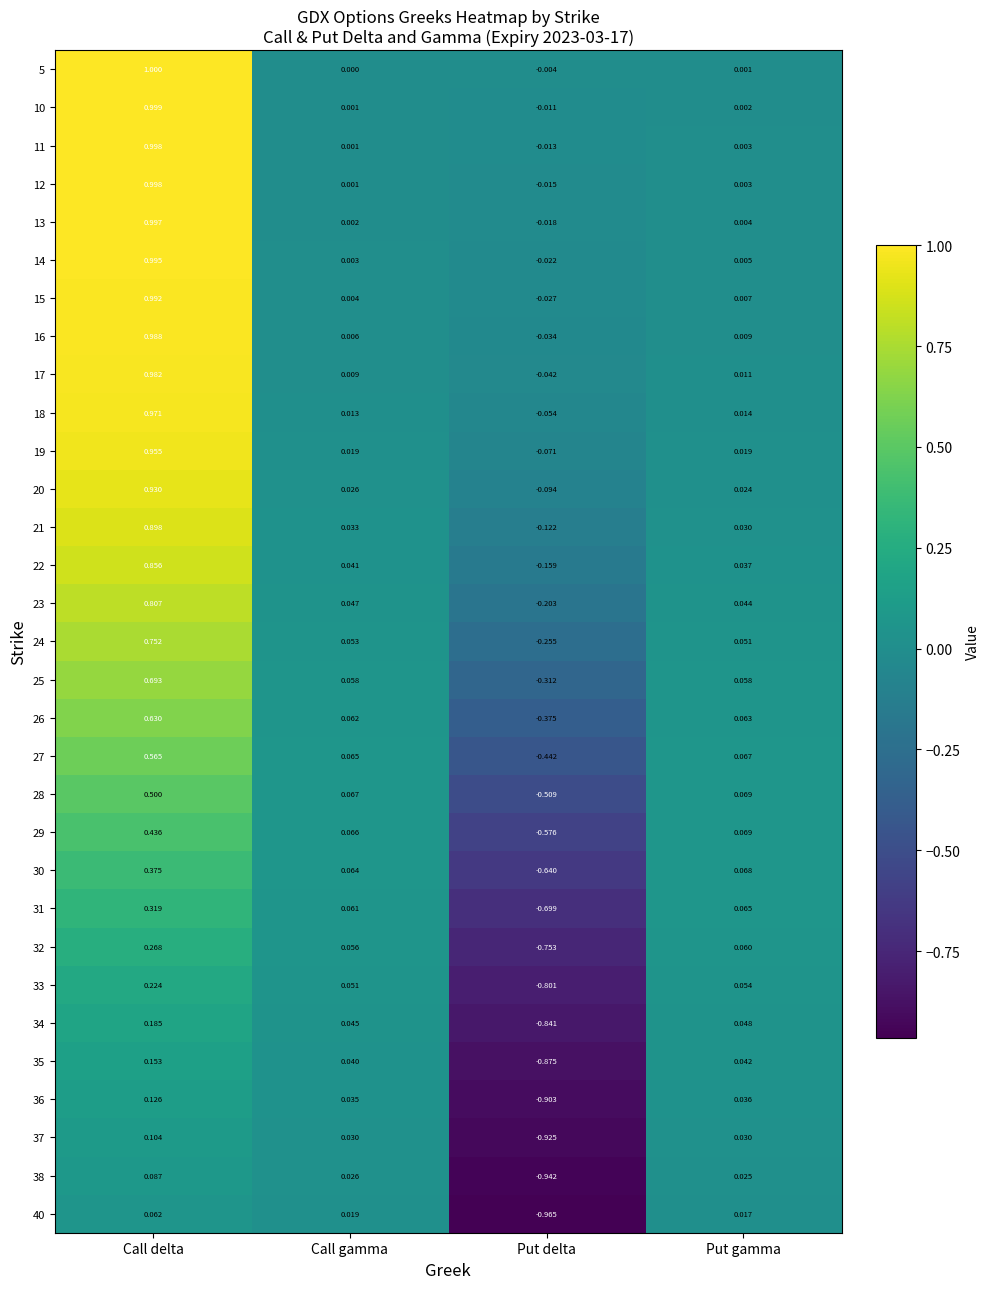

At which category does the chart reach its minimum across all series?

Put delta